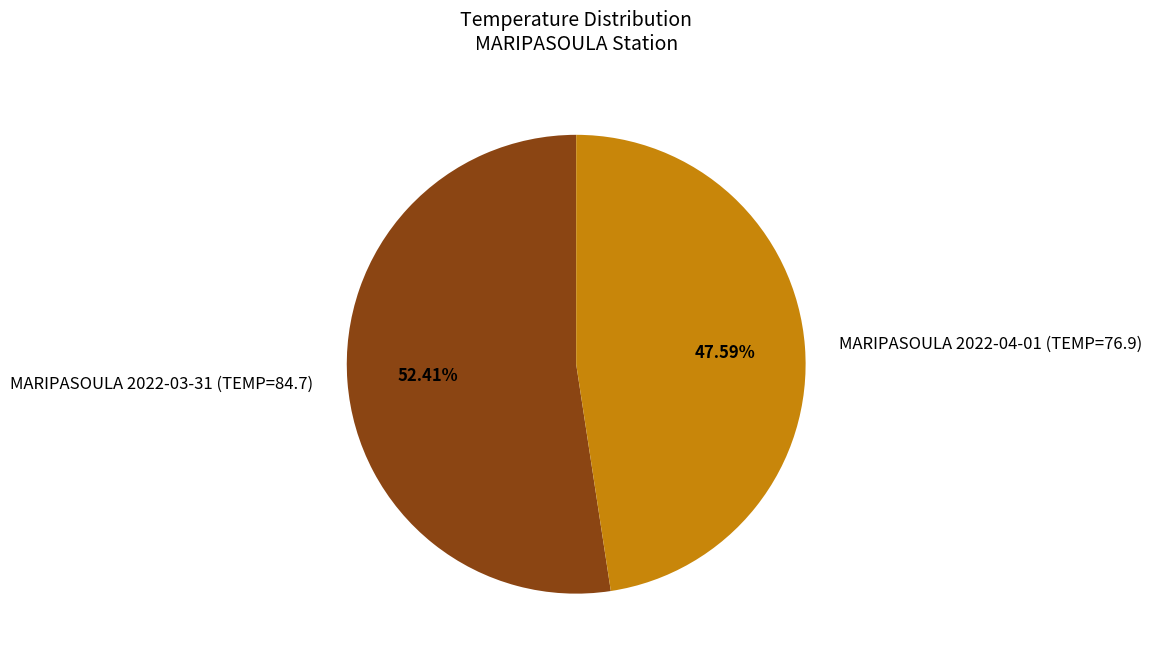

Does MARIPASOULA 2022-03-31 (TEMP=84.7) account for over 50% of the chart?

Yes